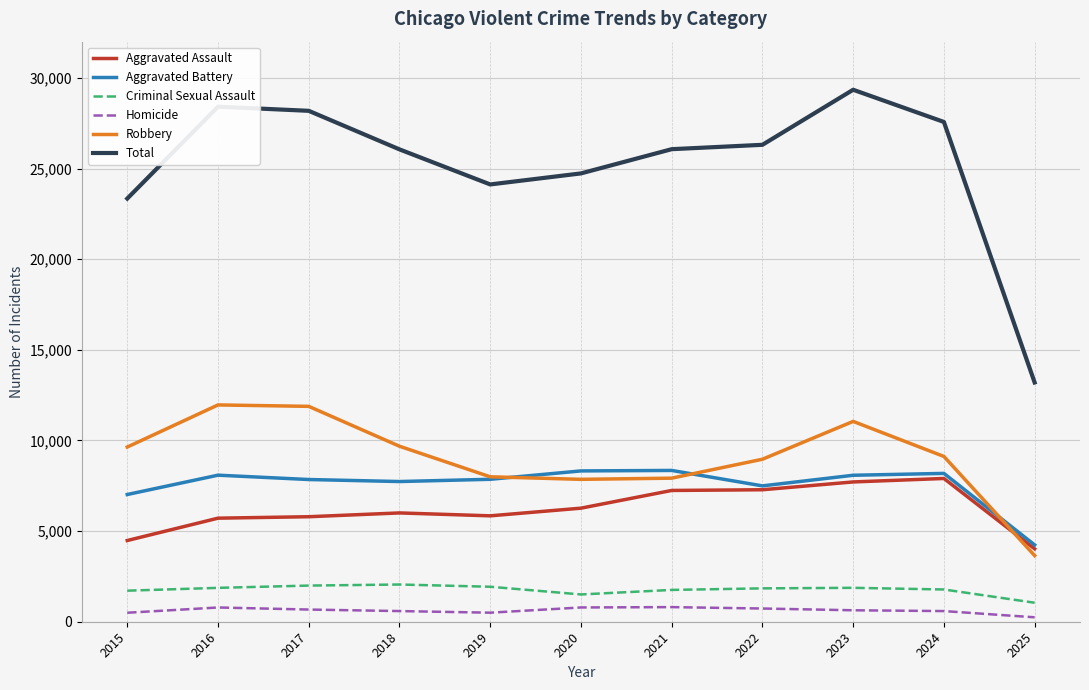

How many lines are shown in the chart?

6